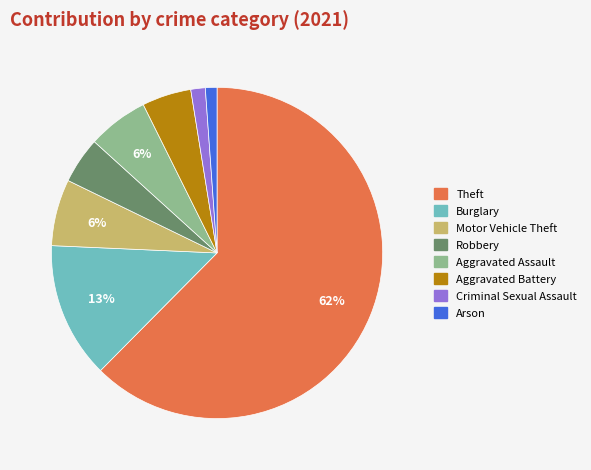

Is there any slice that represents more than half of the pie?

Yes